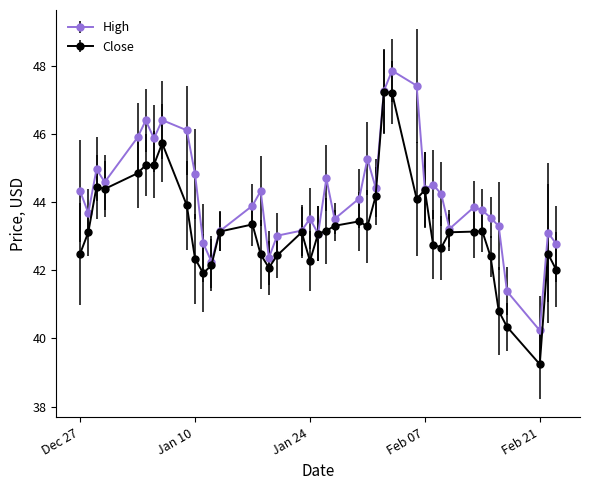

List the series in order of their overall mean, lowest first.

Close, High